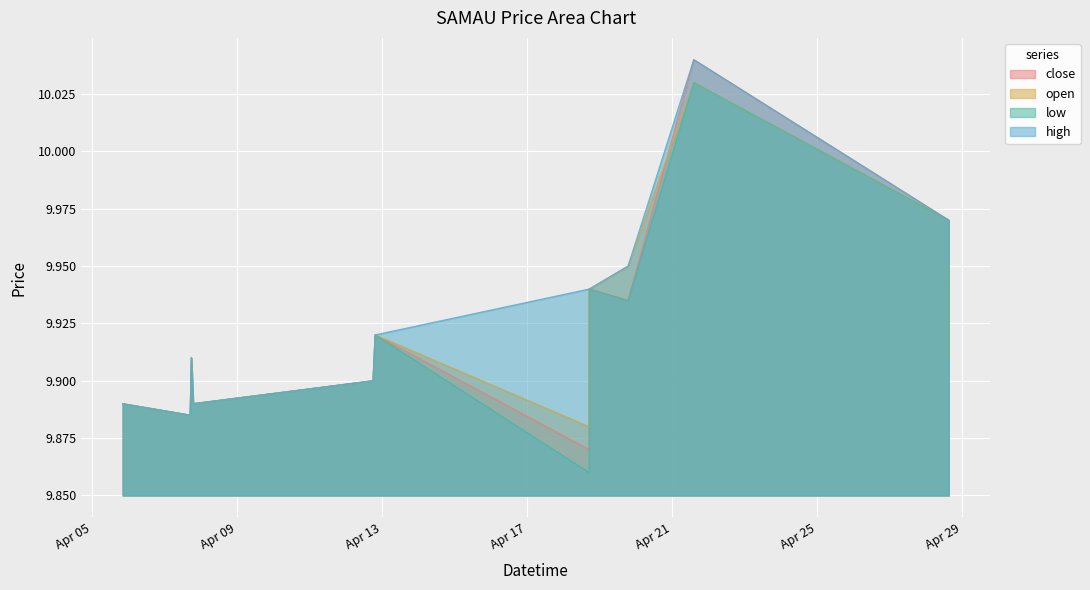

What is the average value of the low series?

9.9